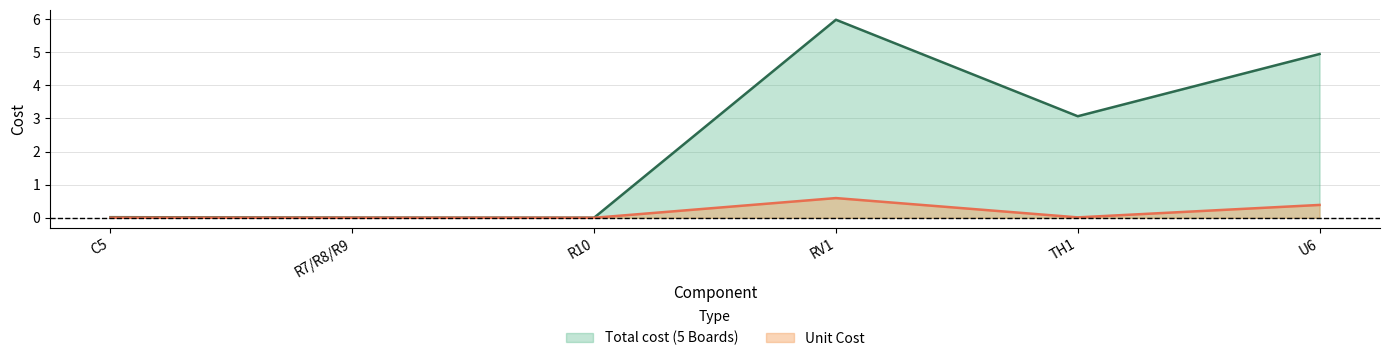

True or false: Total cost (5 Boards) and Unit Cost cross at least once.

False